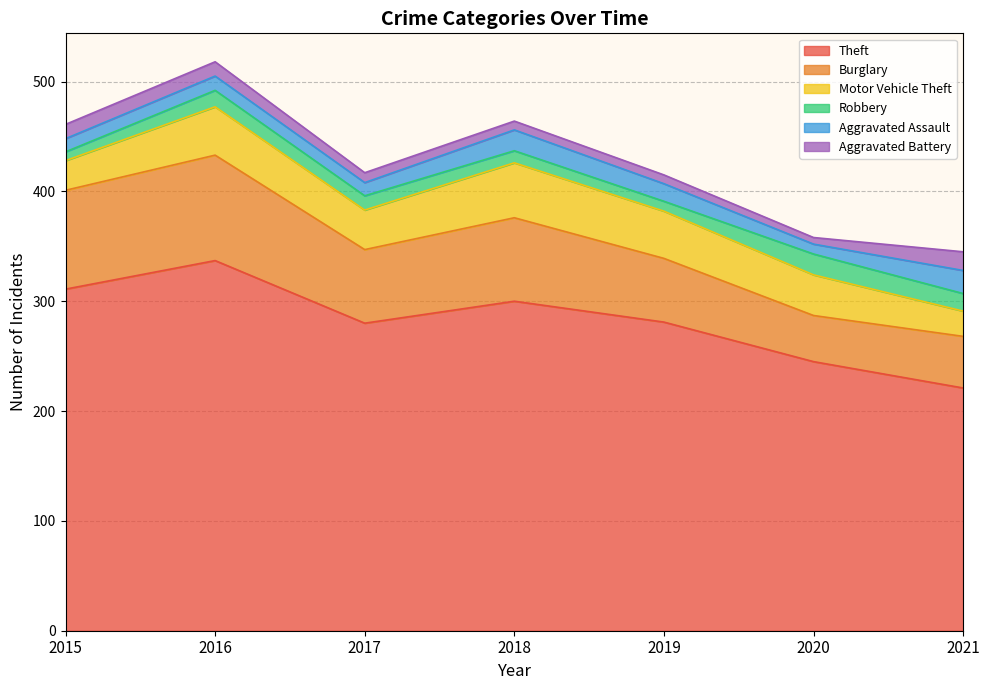

Which series has the widest spread of values?

Theft